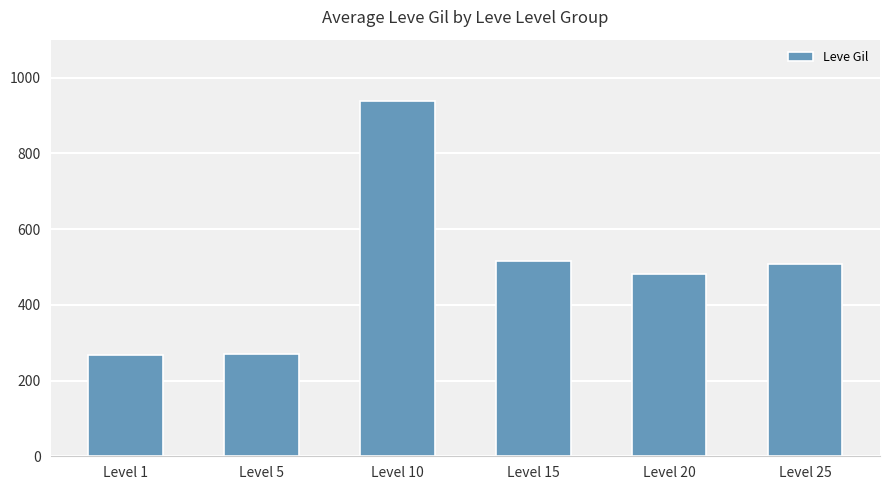

What is the average value?

497